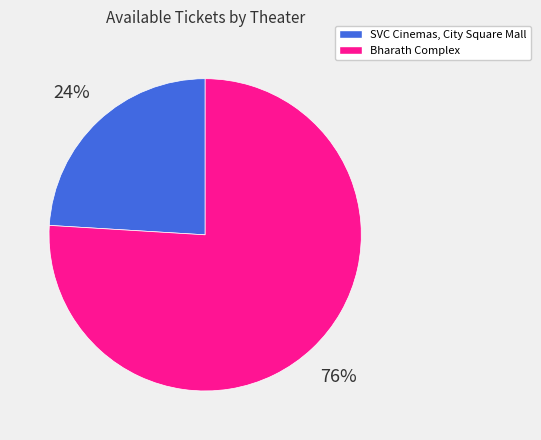

How many segments does this pie chart have?

2